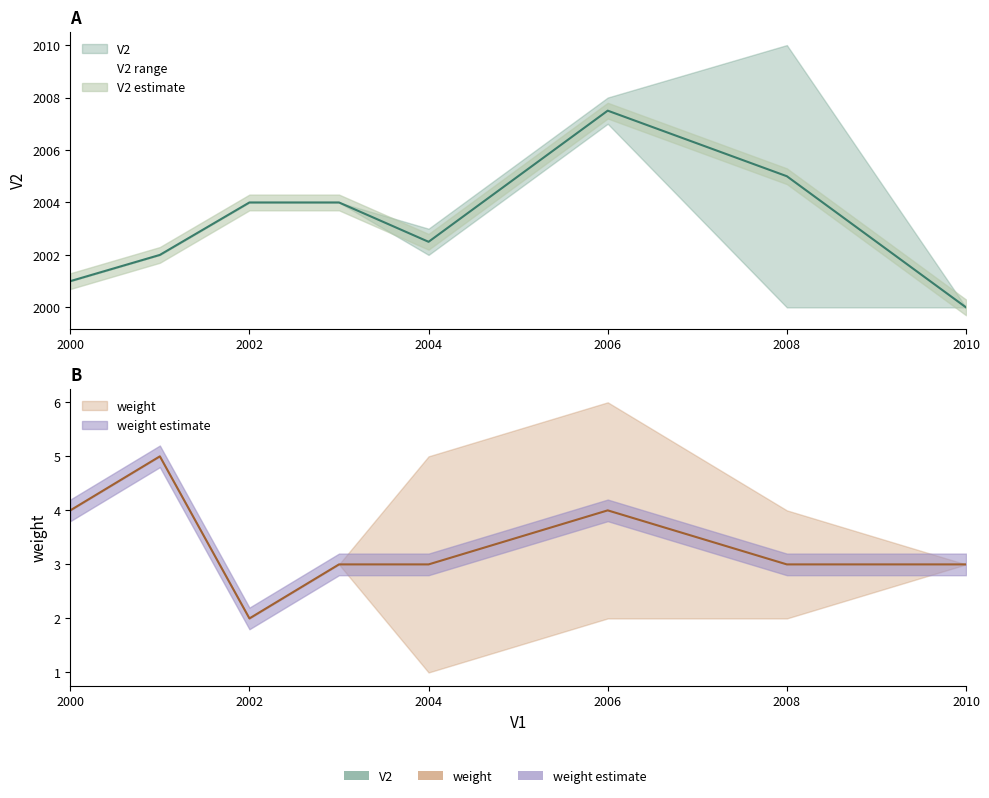

What are all the series names shown in the legend?

V2, weight